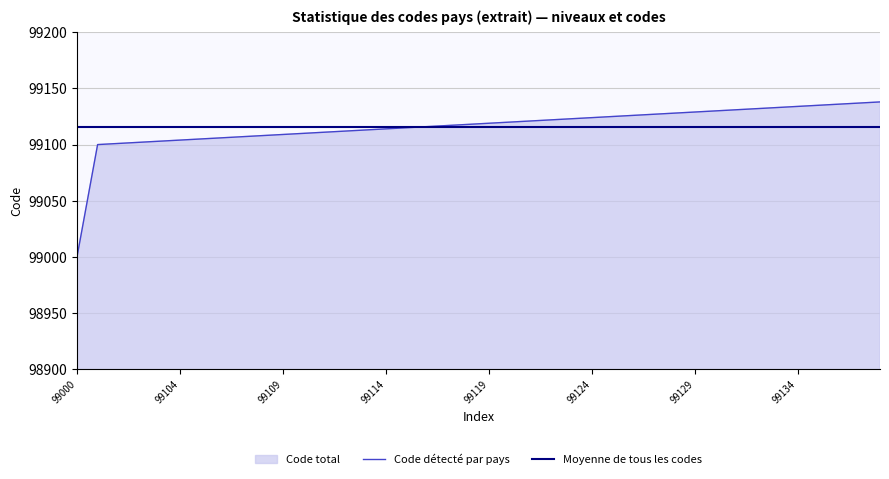

How many values in the Code détecté par pays series are below 99119?

20